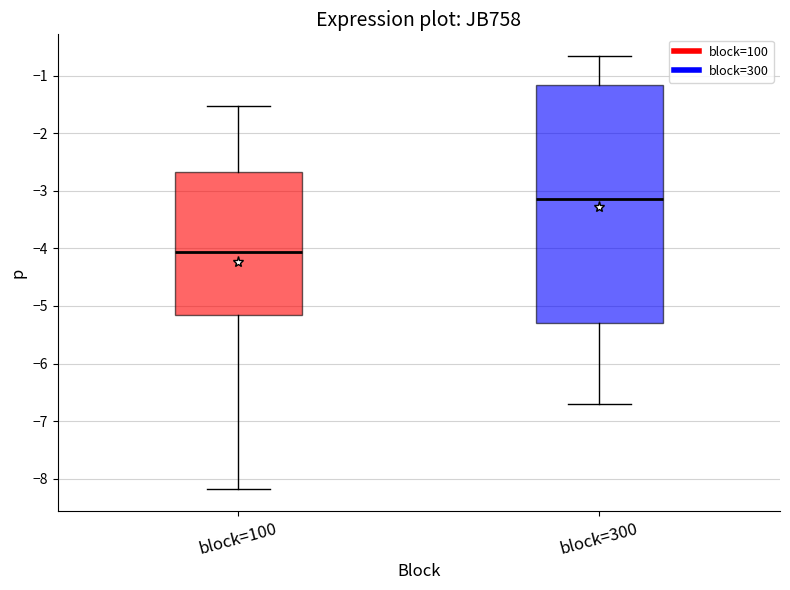

Reading left to right, read every box against the y-axis: the position of its median line, the range the box covers, and the ends of its whiskers. The values are not printed on the chart, so give them approximately, as read against the axis.

block=100: median -4.1, box -5.2 to -2.7, whiskers -8.2 to -1.5
block=300: median -3.1, box -5.3 to -1.2, whiskers -6.7 to -0.7